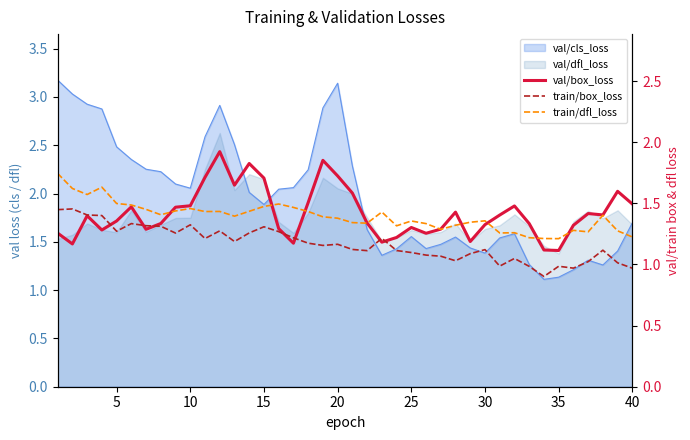

At how many categories does at least one series exceed 0?

40